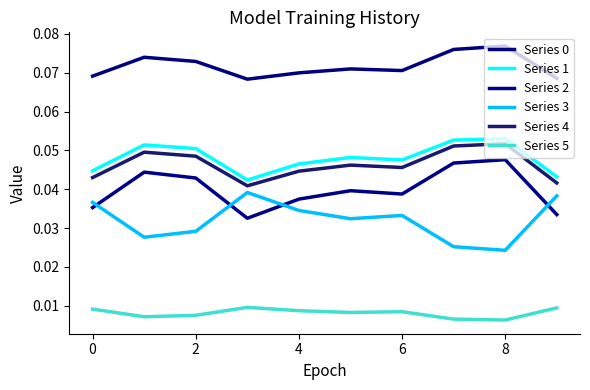

Which category has the lowest value across all series?

8